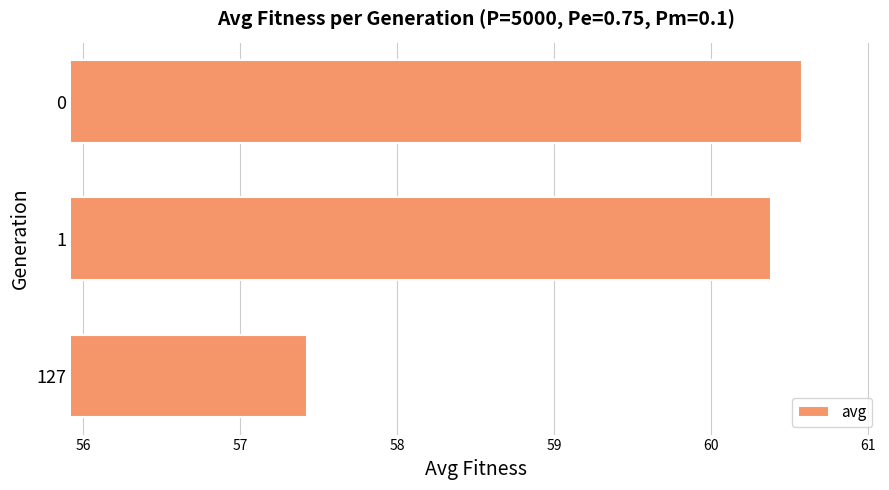

What is the average value?

59.5